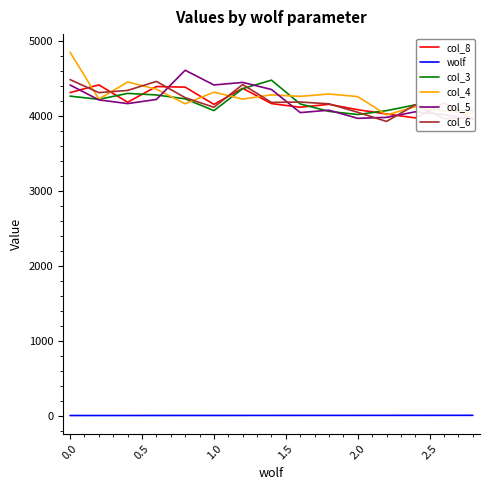

True or false: col_3 and wolf cross at least once.

False